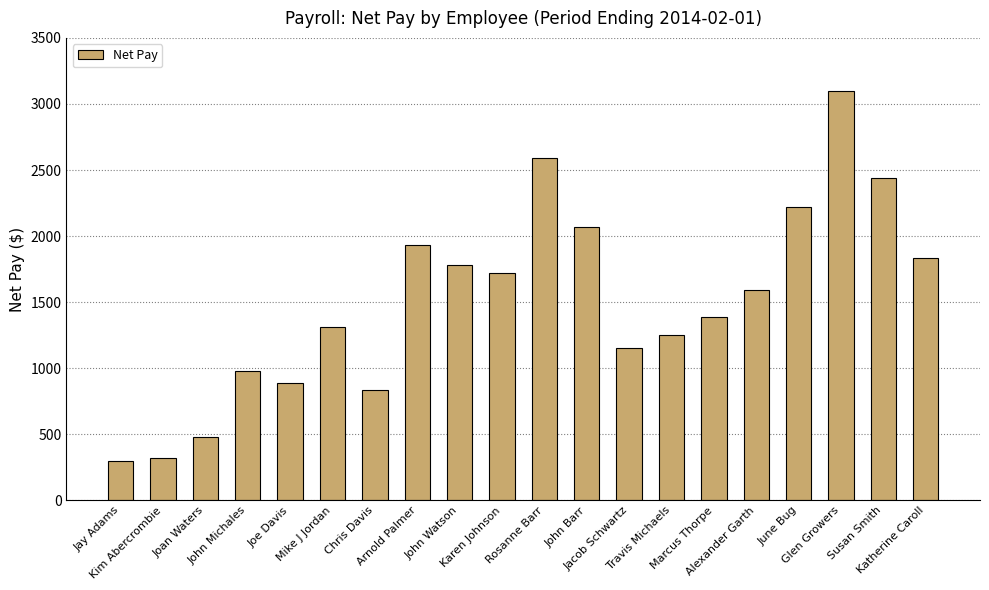

What is the difference between the maximum and minimum values?

2802.1